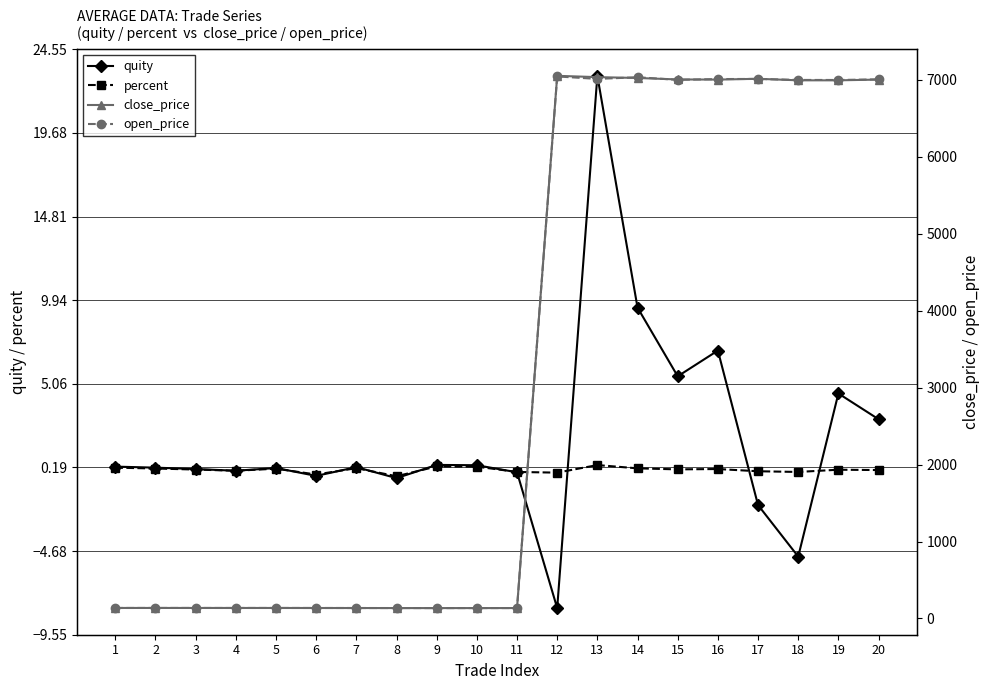

What are all the series names shown in the legend?

quity, percent, close_price, open_price